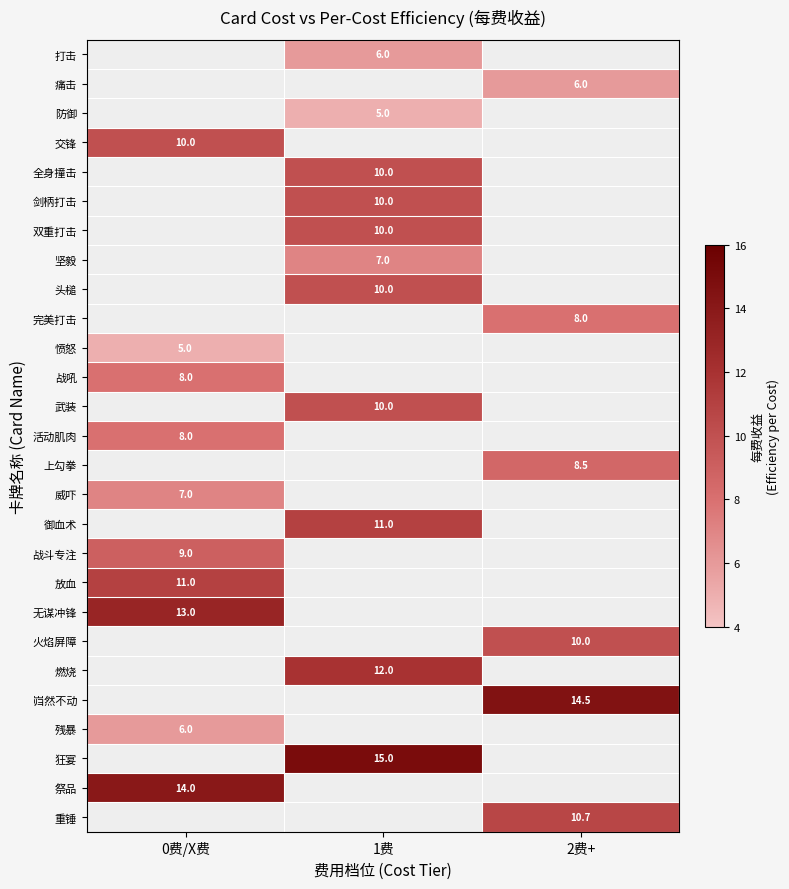

The value of 无谋冲锋 at 0费/X费 is 8.8. True or false?

False